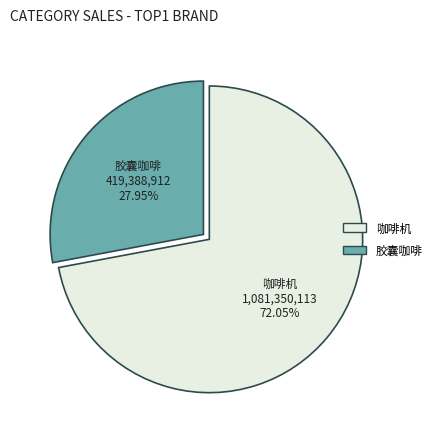

Approximately how many times larger is the value at 咖啡机 compared to 胶囊咖啡?

2.6